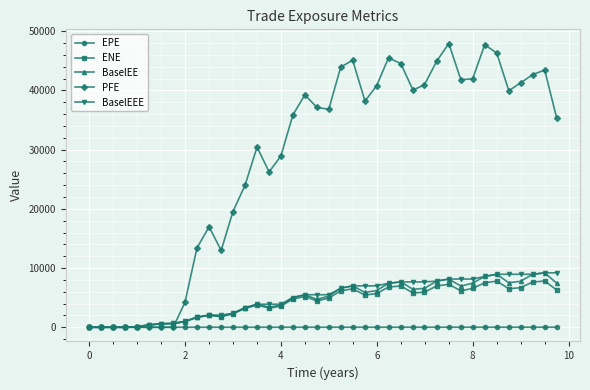

What is the maximum value for BaselEE?

9195.4